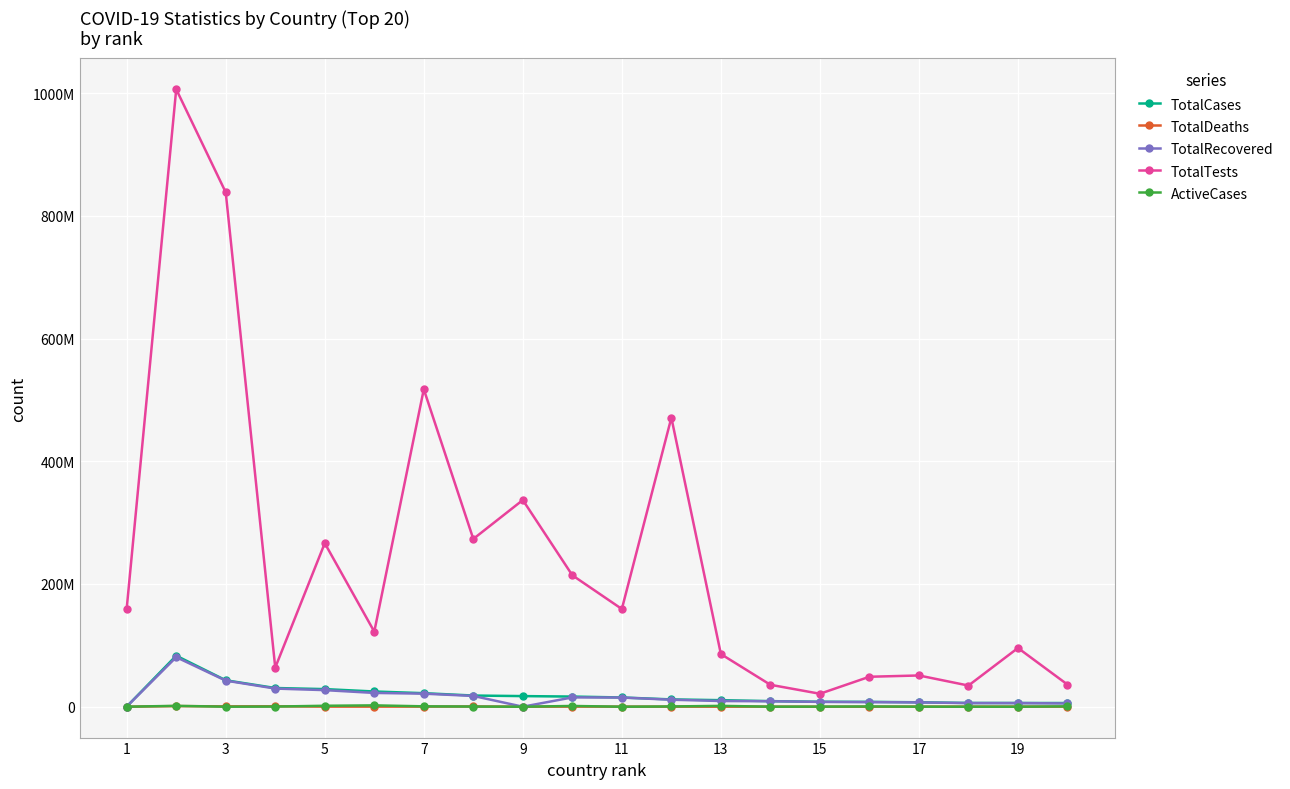

What is the value of the TotalCases point at the 8th from the left?

18195608